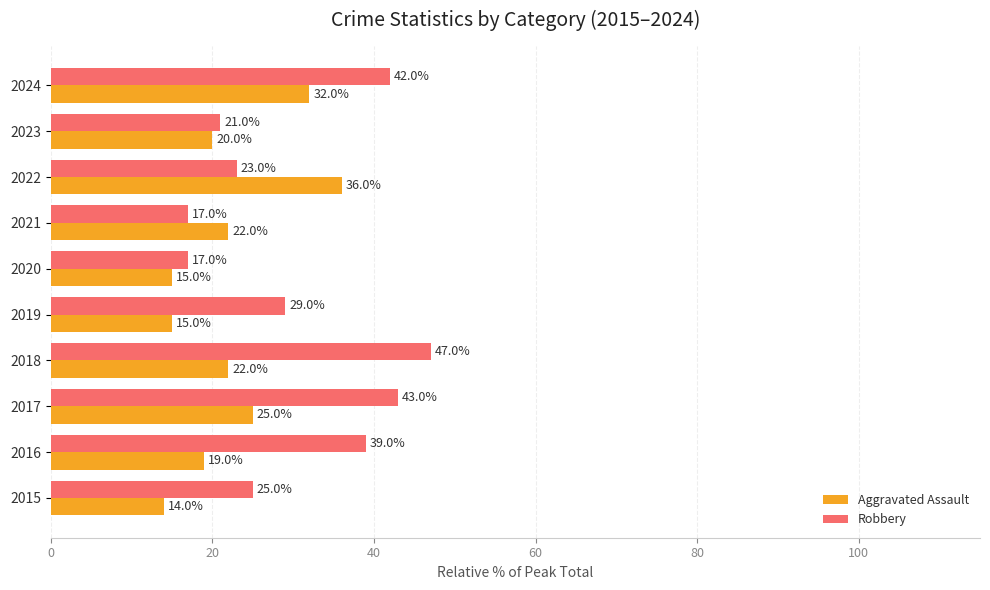

How many data points in Robbery are less than 28?

5